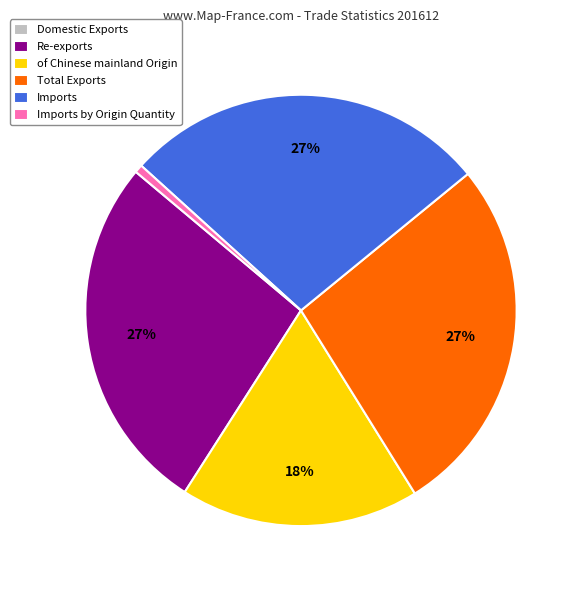

Which has a higher value, of Chinese mainland Origin or Imports by Origin Quantity?

of Chinese mainland Origin